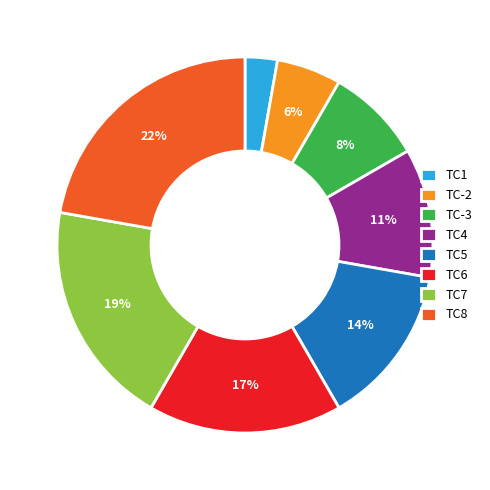

What is the smallest slice in the pie chart?

TC1